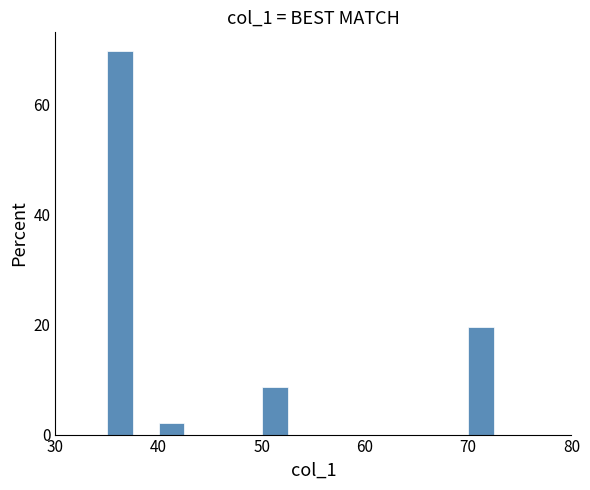

Around what value on the x-axis is the tallest bar? Give the approximate position of its centre, as read against the axis.

36